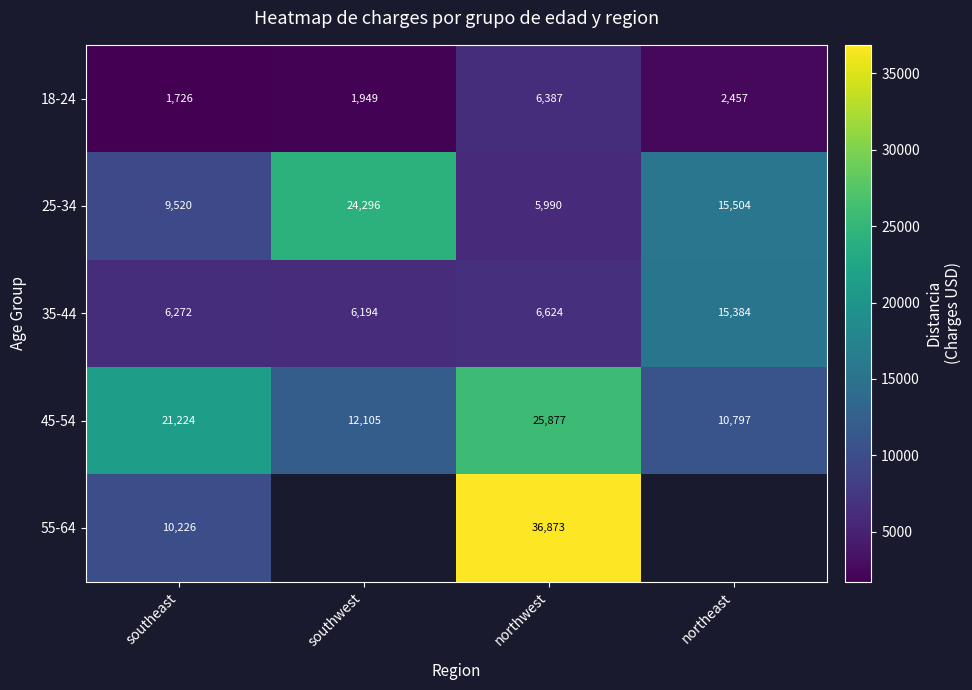

Between southwest and northwest, which is larger?

northwest